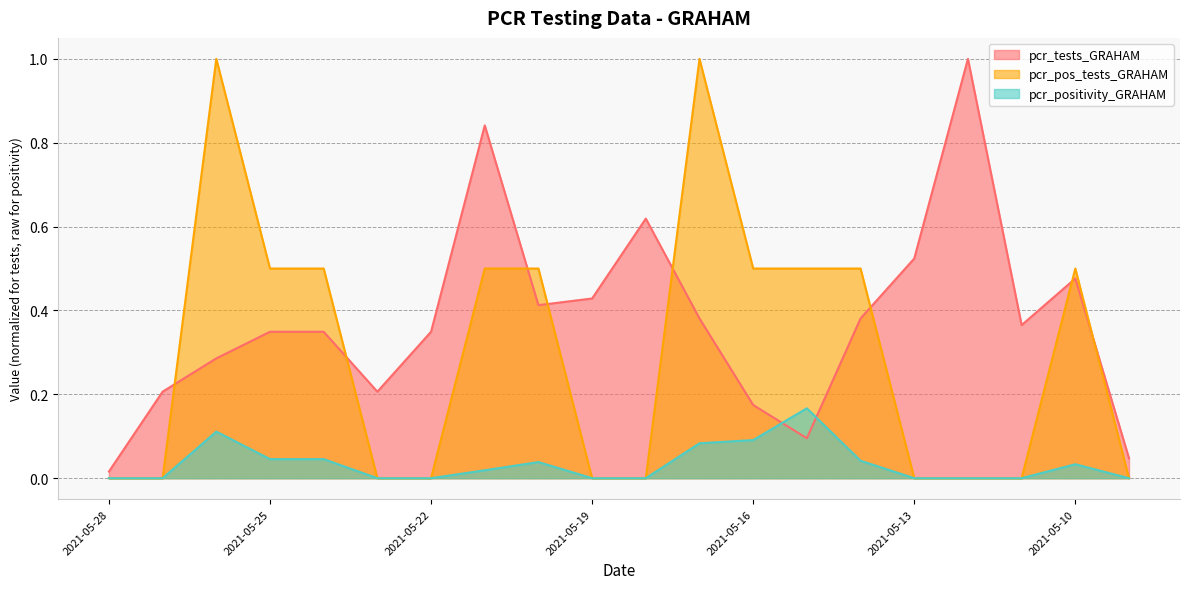

Is it true that pcr_tests_GRAHAM equals 0.4 at 2021-05-11?

True